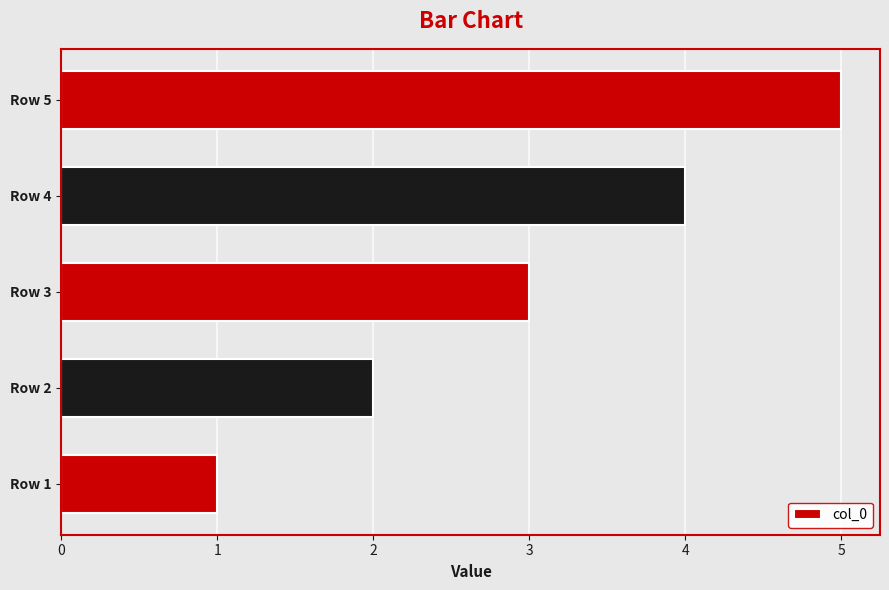

What is the difference between the maximum and second lowest values?

3